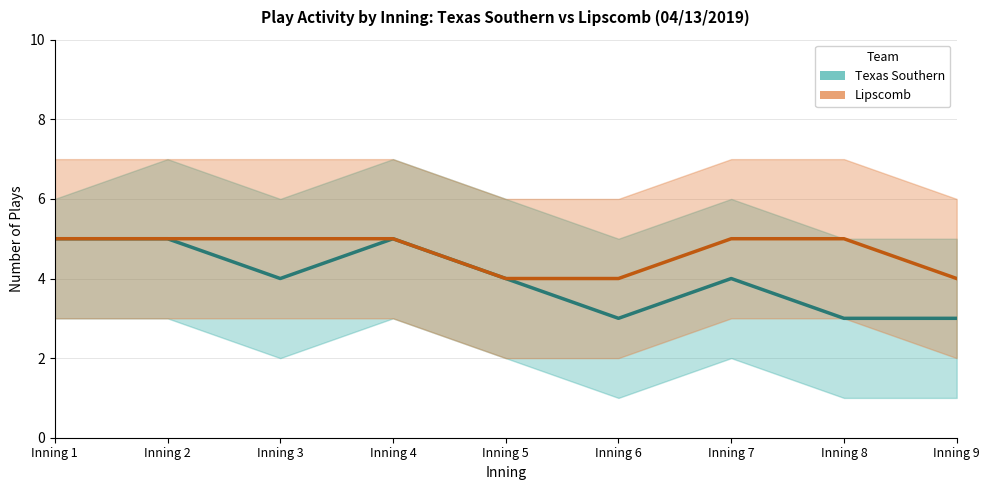

True or false: Texas Southern and Lipscomb intersect in this chart.

False